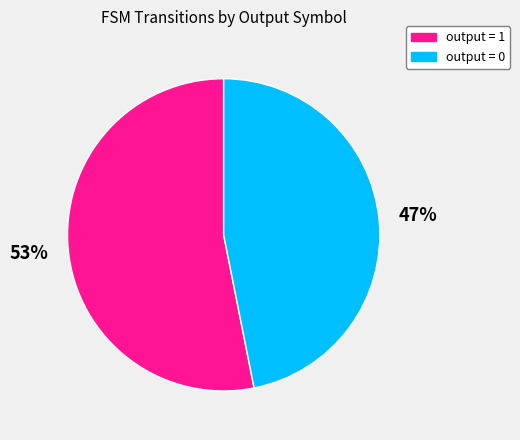

Which slice is the largest?

output = 1